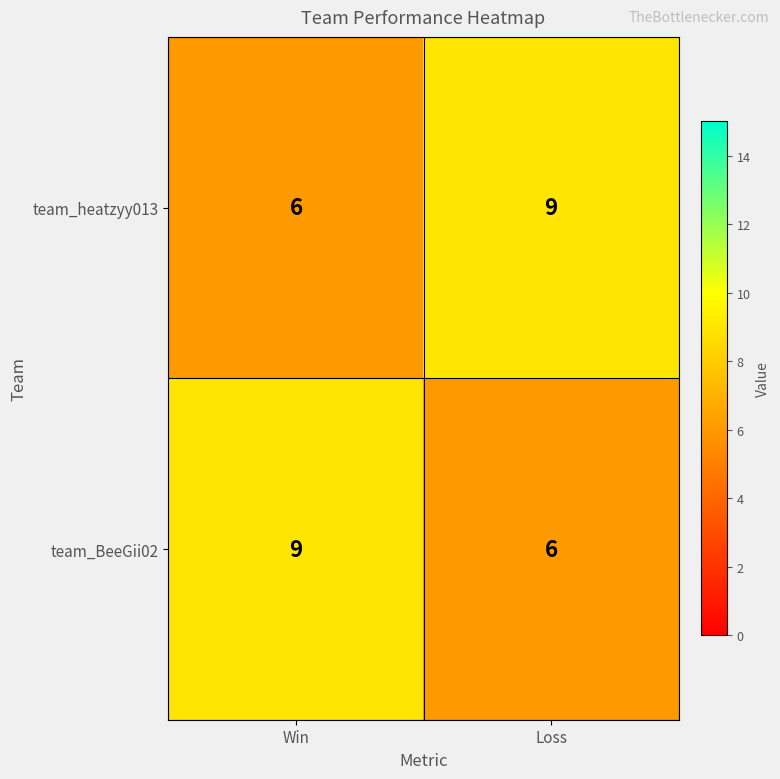

What is the greatest value displayed?

9